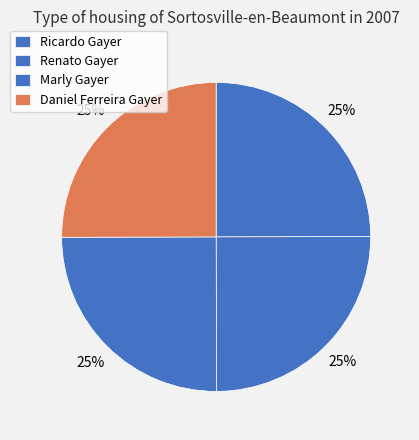

Which category has the smallest portion of the pie?

Ricardo Gayer